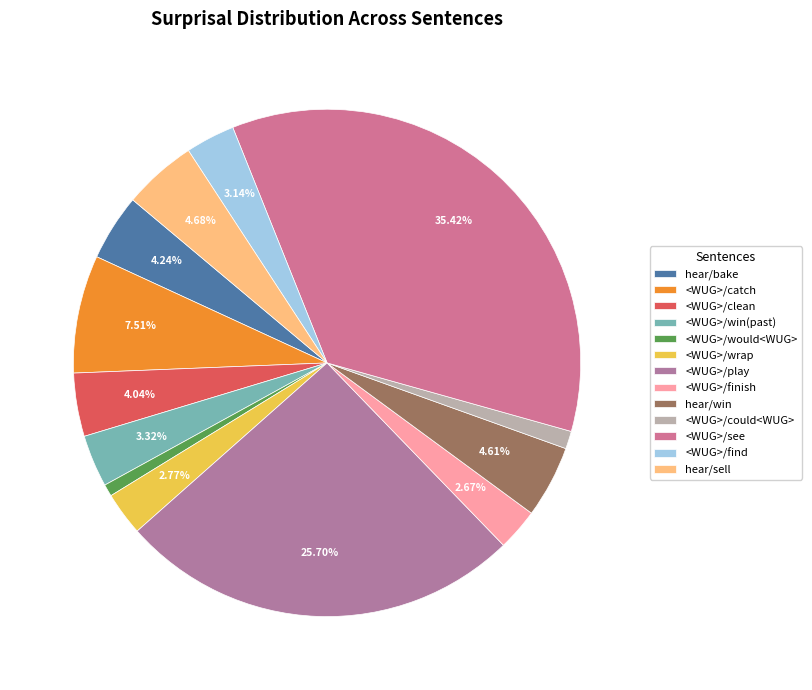

What is the smallest slice in the pie chart?

past <WUG> that would <WUG>